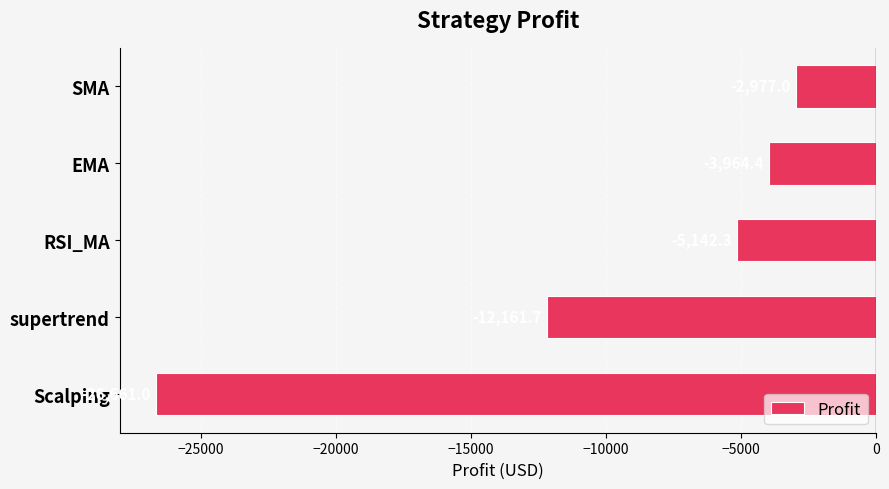

What is the difference between the maximum and minimum values?

23684.0